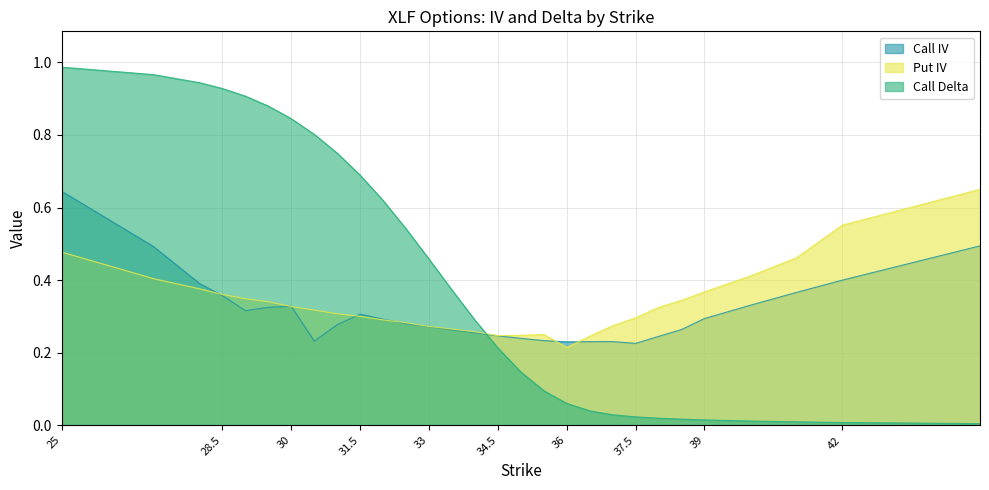

True or false: Put IV has more than 2 points higher than both neighbors.

False